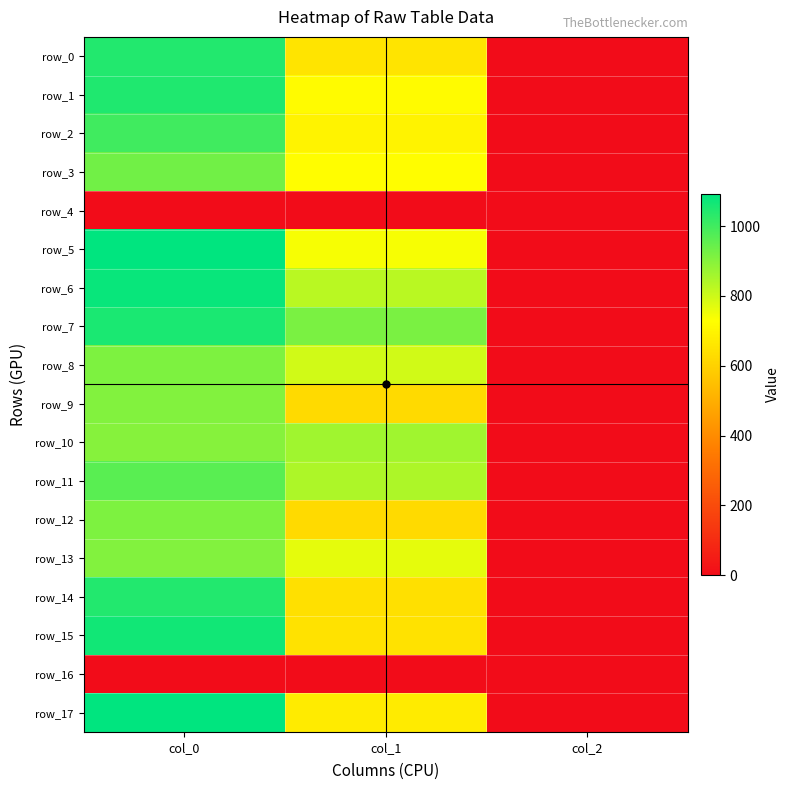

How many categories are shown in the chart?

3